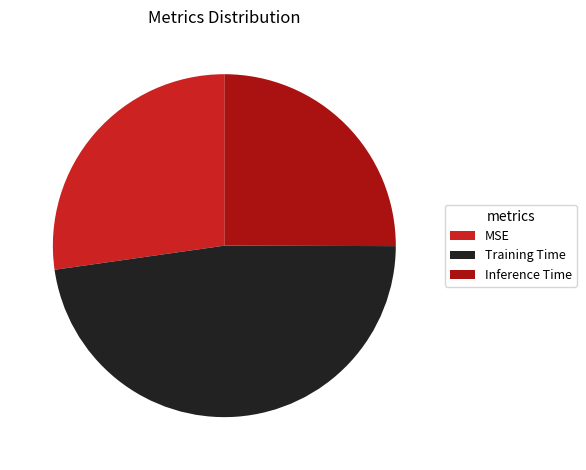

Between Training Time and MSE, which is larger?

Training Time